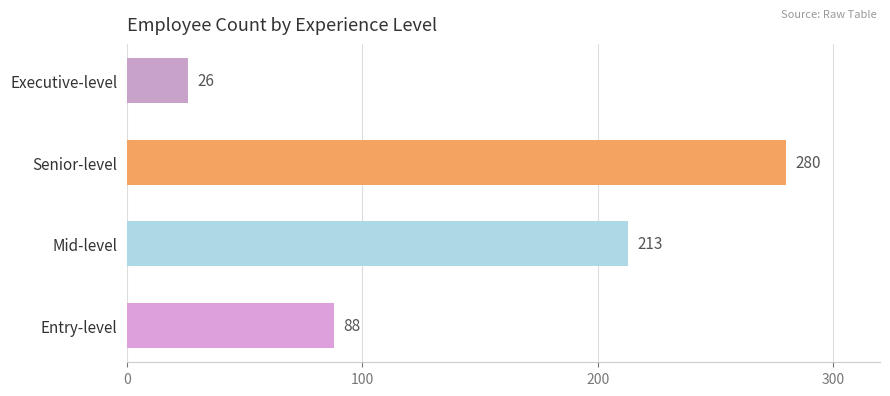

What is the smallest value displayed?

26